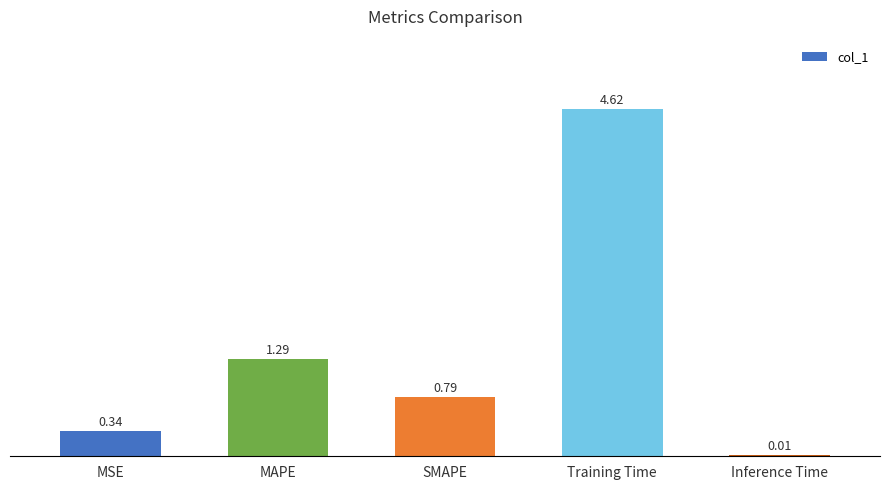

Between Inference Time and SMAPE, which is larger?

SMAPE